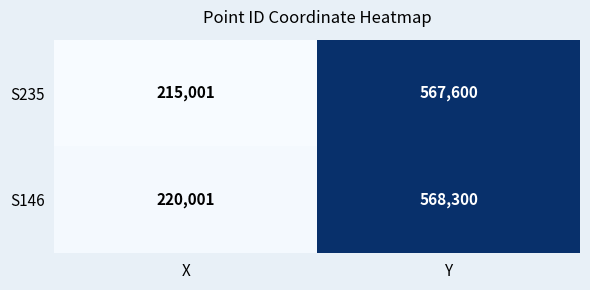

The value of S235 at X is 303881. True or false?

False